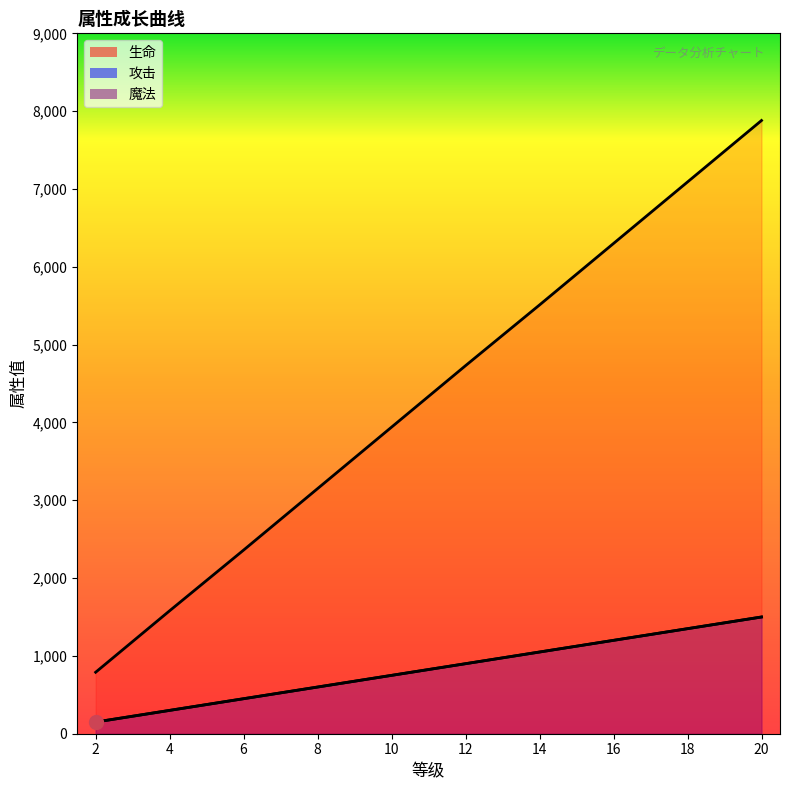

The value of 生命 at 14 is 1640. True or false?

False